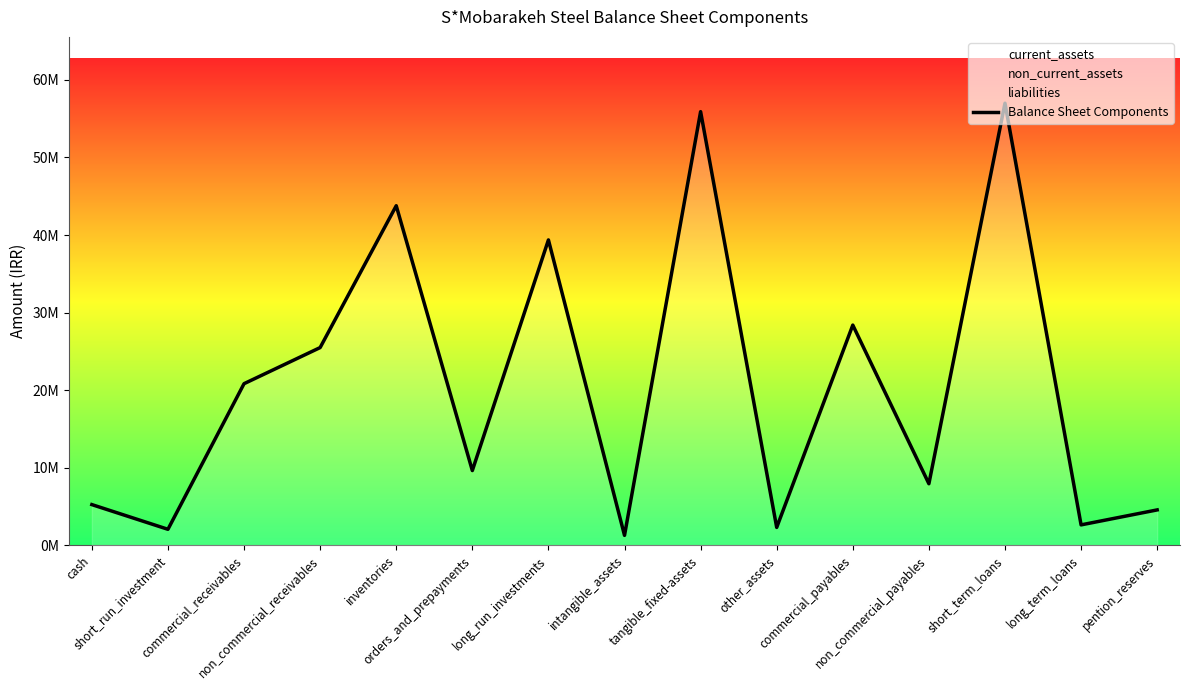

What is the ratio of the value at intangible_assets to the value at commercial_receivables?

0.1